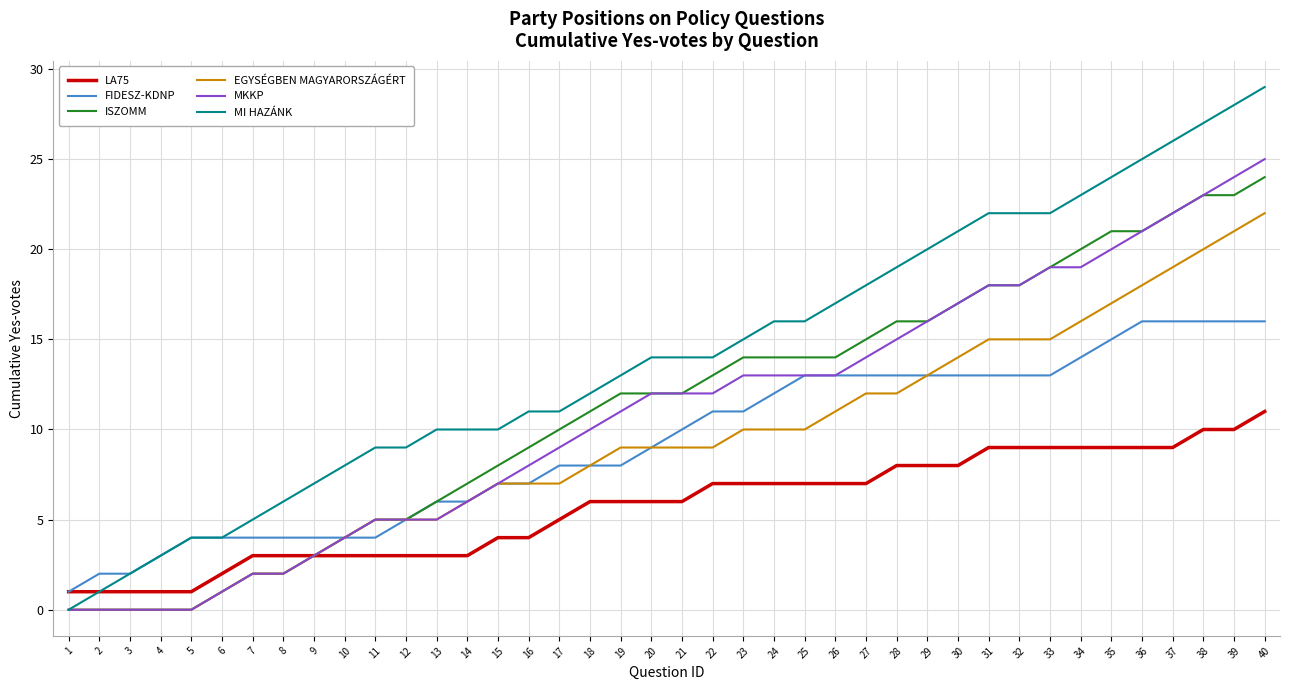

How many LA75 values are between 3 and 9?

31